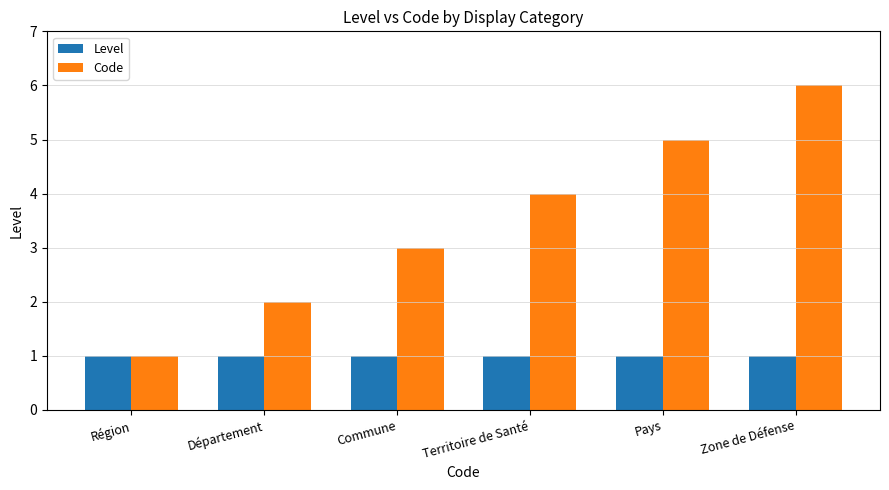

What is the value of the Level bar at the 5th from the left?

1